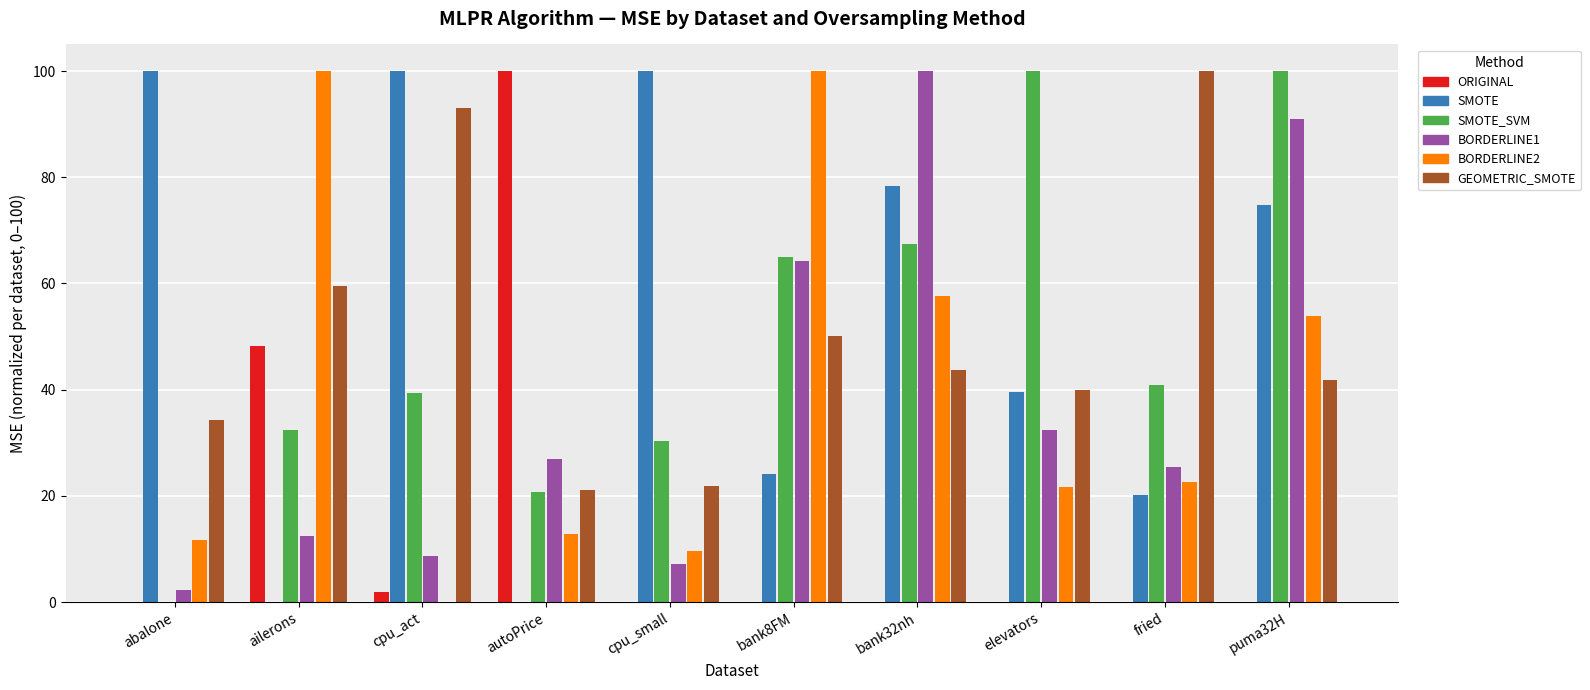

Which series changed the most between autoPrice and puma32H?

ORIGINAL